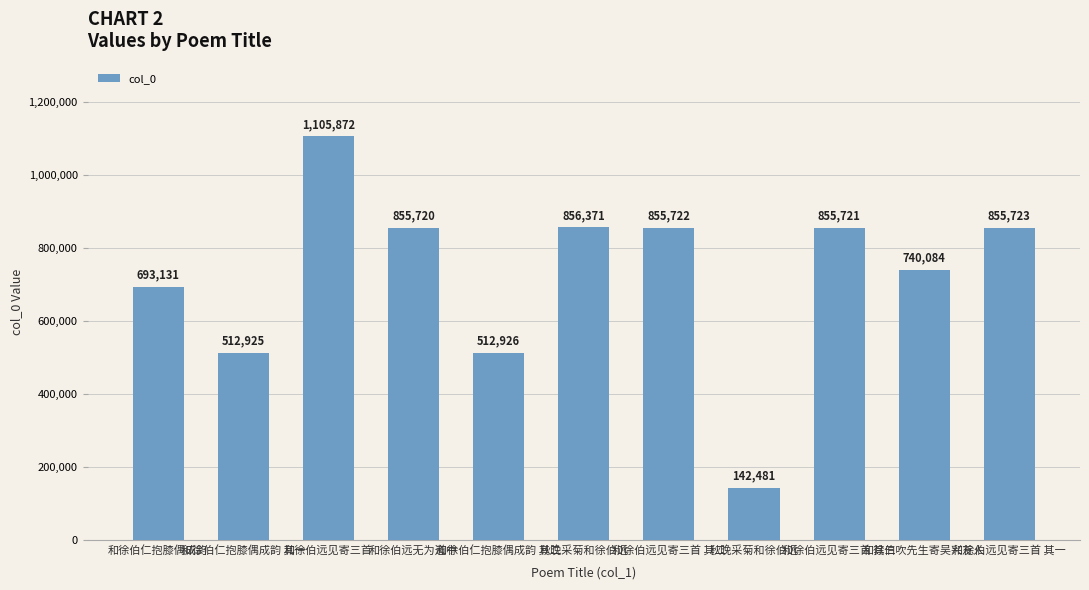

What is the difference between the values at 秋晚采菊和徐伯远 and 和徐伯仁抱膝偶成韵 其二?

343445